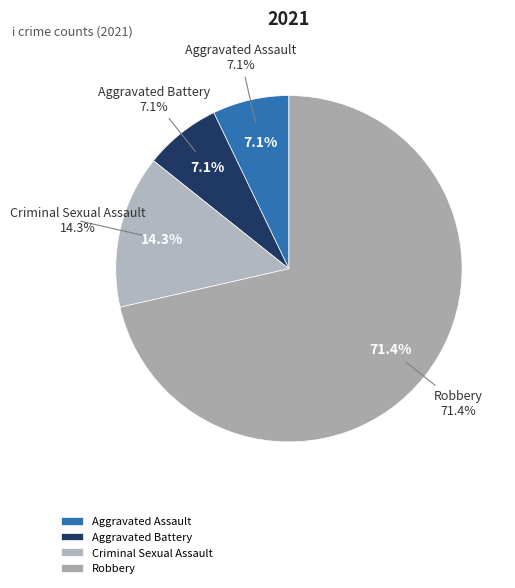

Rank the categories by value from lowest to highest.

Aggravated Assault, Aggravated Battery, Criminal Sexual Assault, Robbery